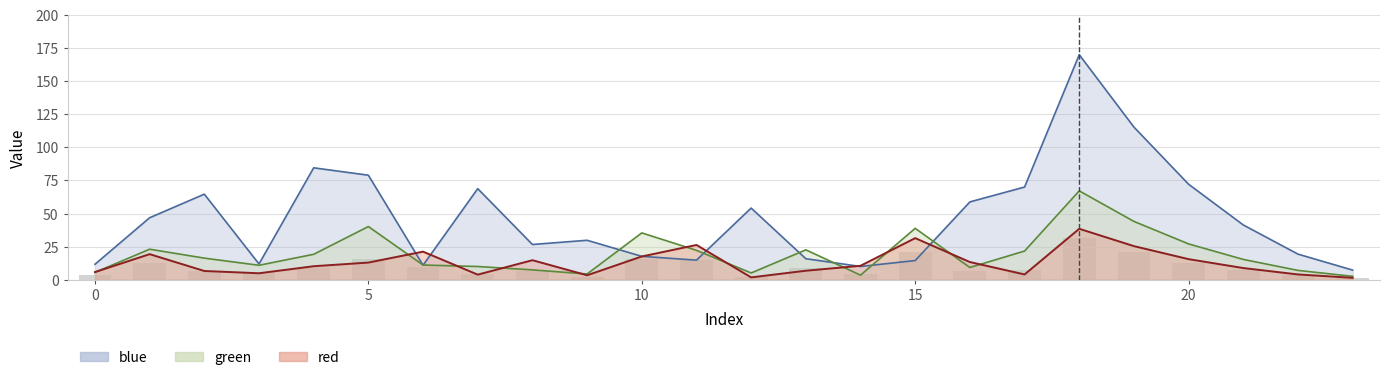

At which category is the sum across all series the highest?

18